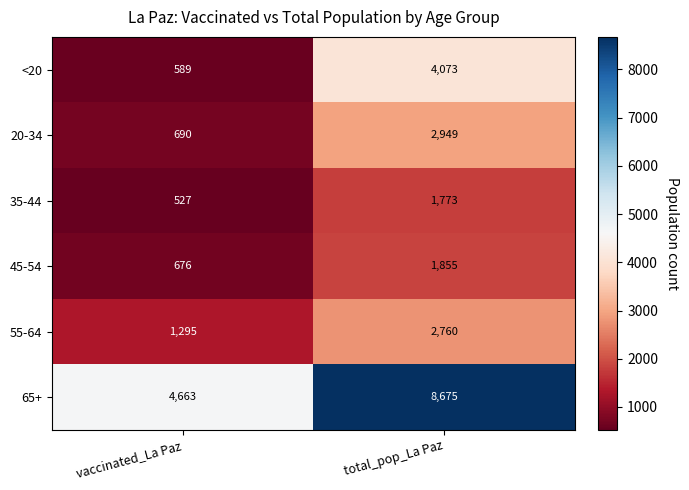

How many categories are shown in the chart?

2